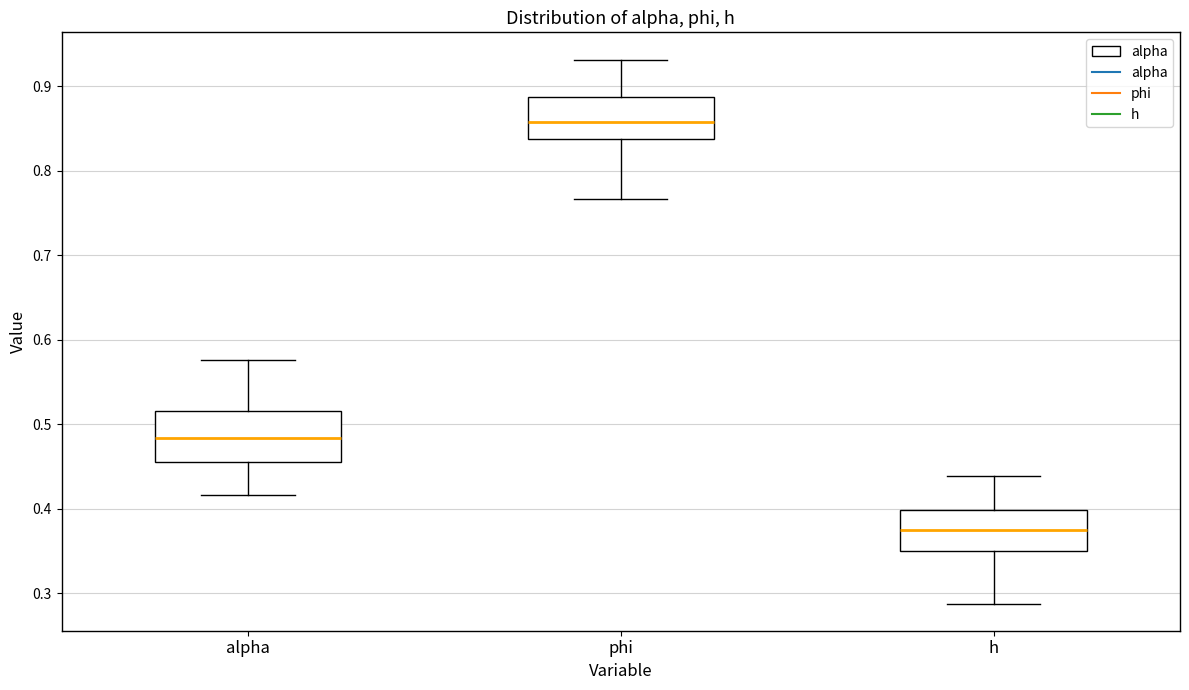

Which box has the highest median line?

phi